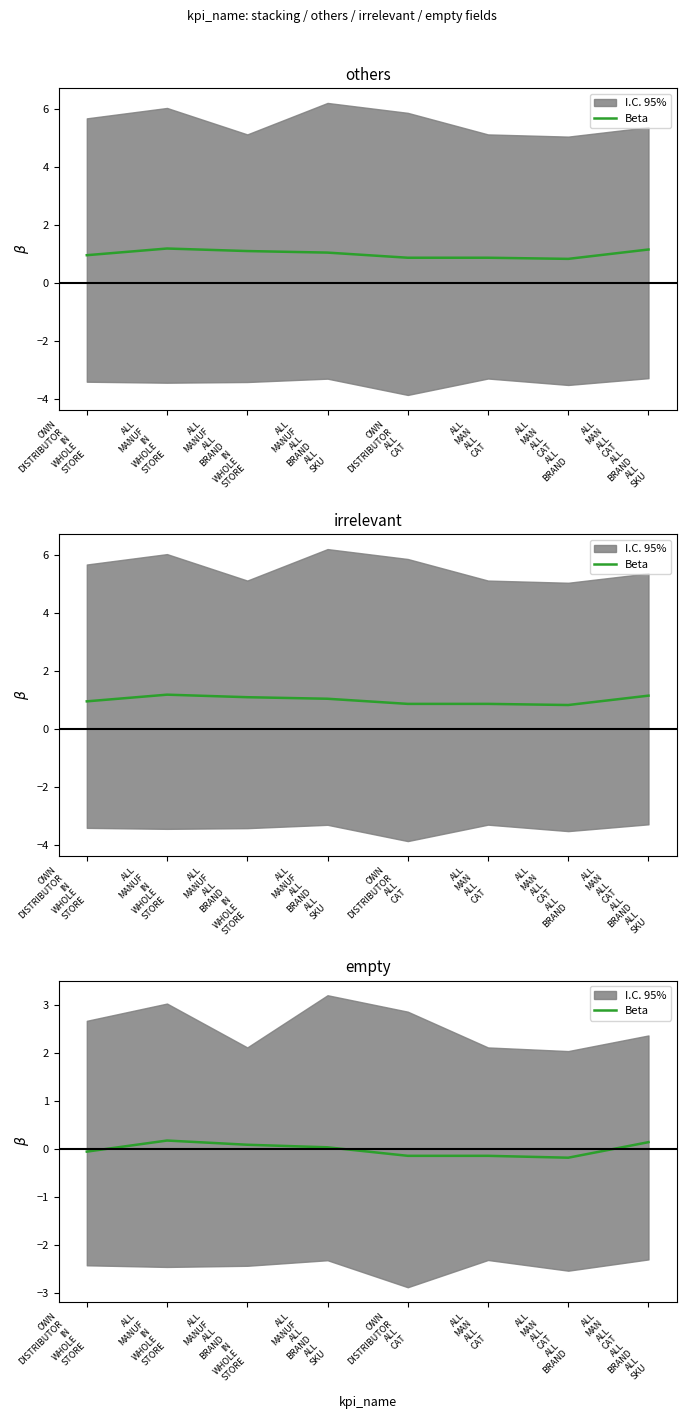

True or false: the data shows 0.2 at ALL
MANUF
IN
WHOLE
STORE.

True